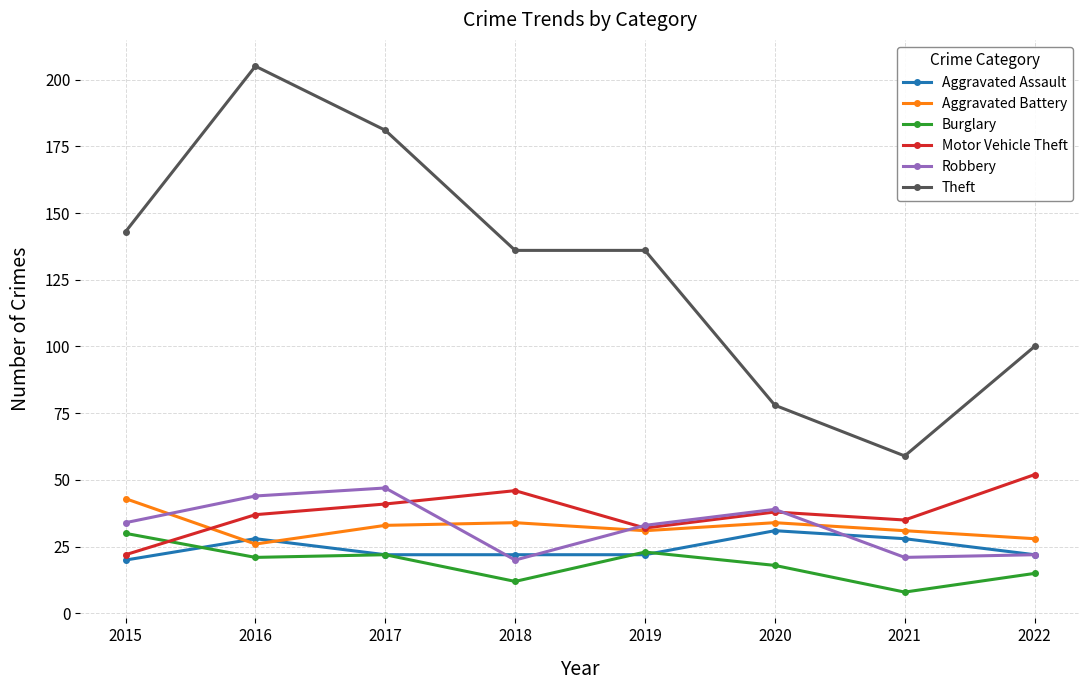

What is the total value across all series at 2017?

346